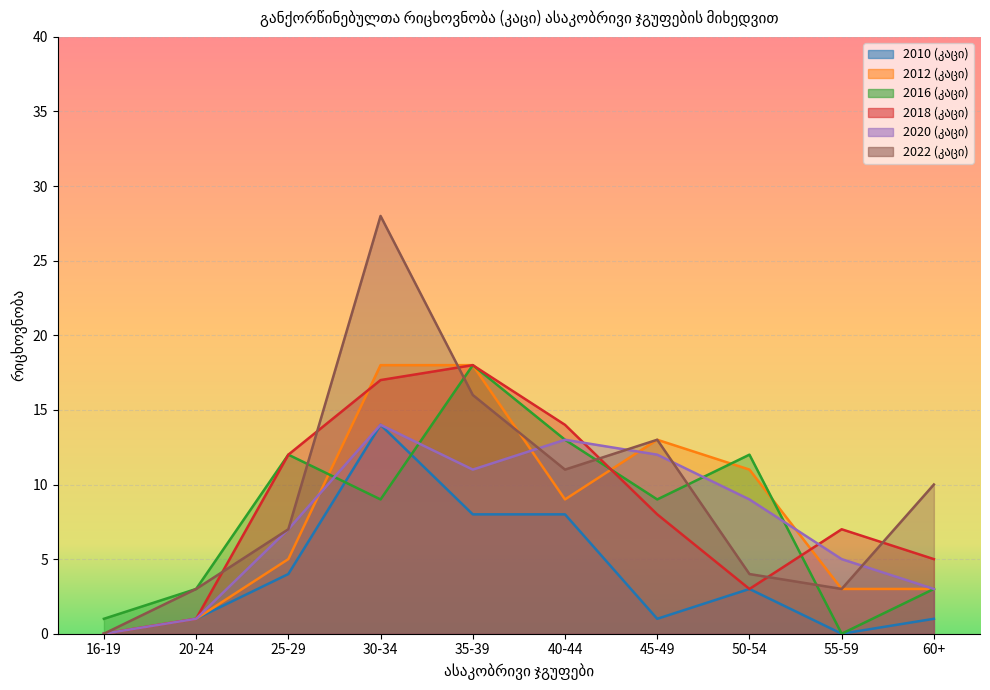

Reading right to left, list all the values displayed in this chart.

2010 (კაცი): 1	0	3	1	8	8	14	4	1	0
2012 (კაცი): 3	3	11	13	9	18	18	5	1	0
2016 (კაცი): 3	0	12	9	13	18	9	12	3	1
2018 (კაცი): 5	7	3	8	14	18	17	12	1	0
2020 (კაცი): 3	5	9	12	13	11	14	7	1	0
2022 (კაცი): 10	3	4	13	11	16	28	7	3	0